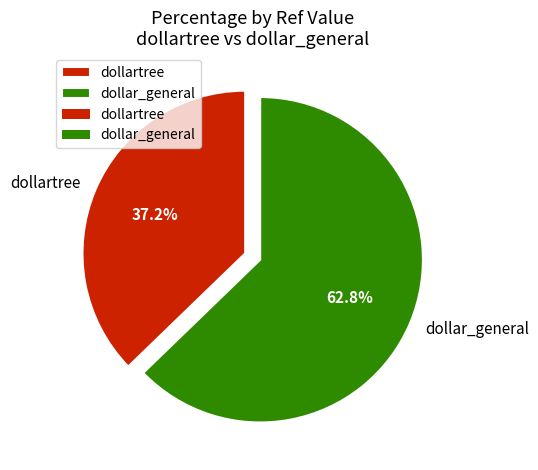

Which category has the biggest portion of the pie?

dollar_general